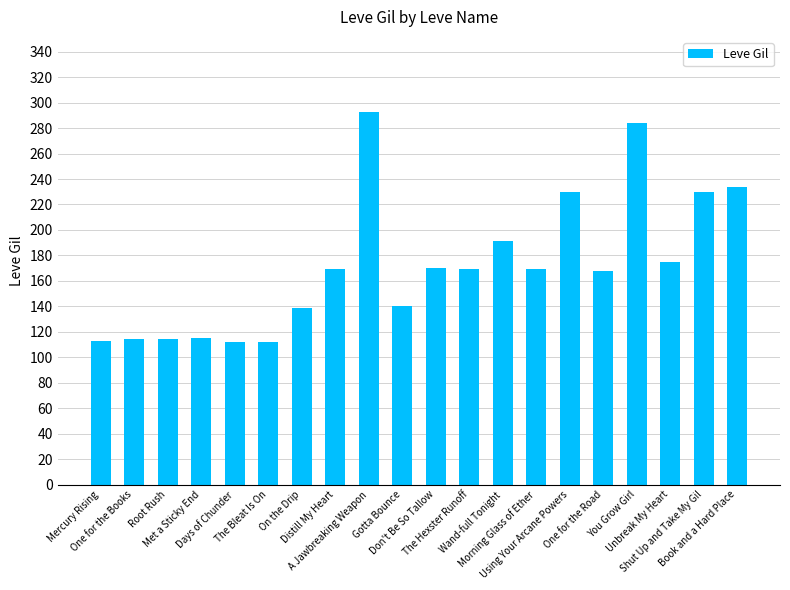

What position from the right is Using Your Arcane Powers?

6